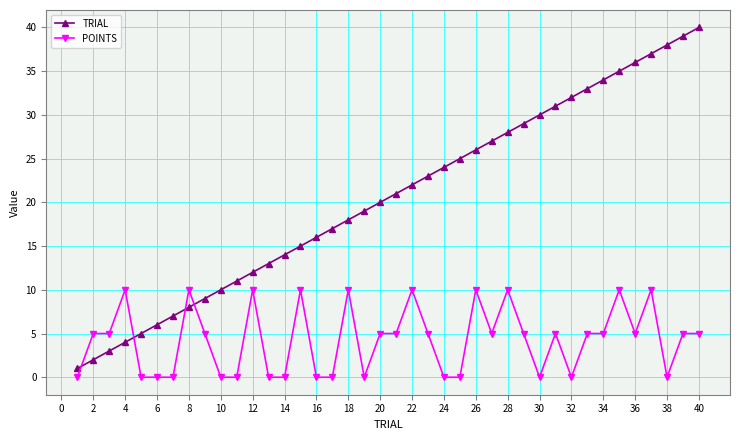

How many series are shown in this chart?

2